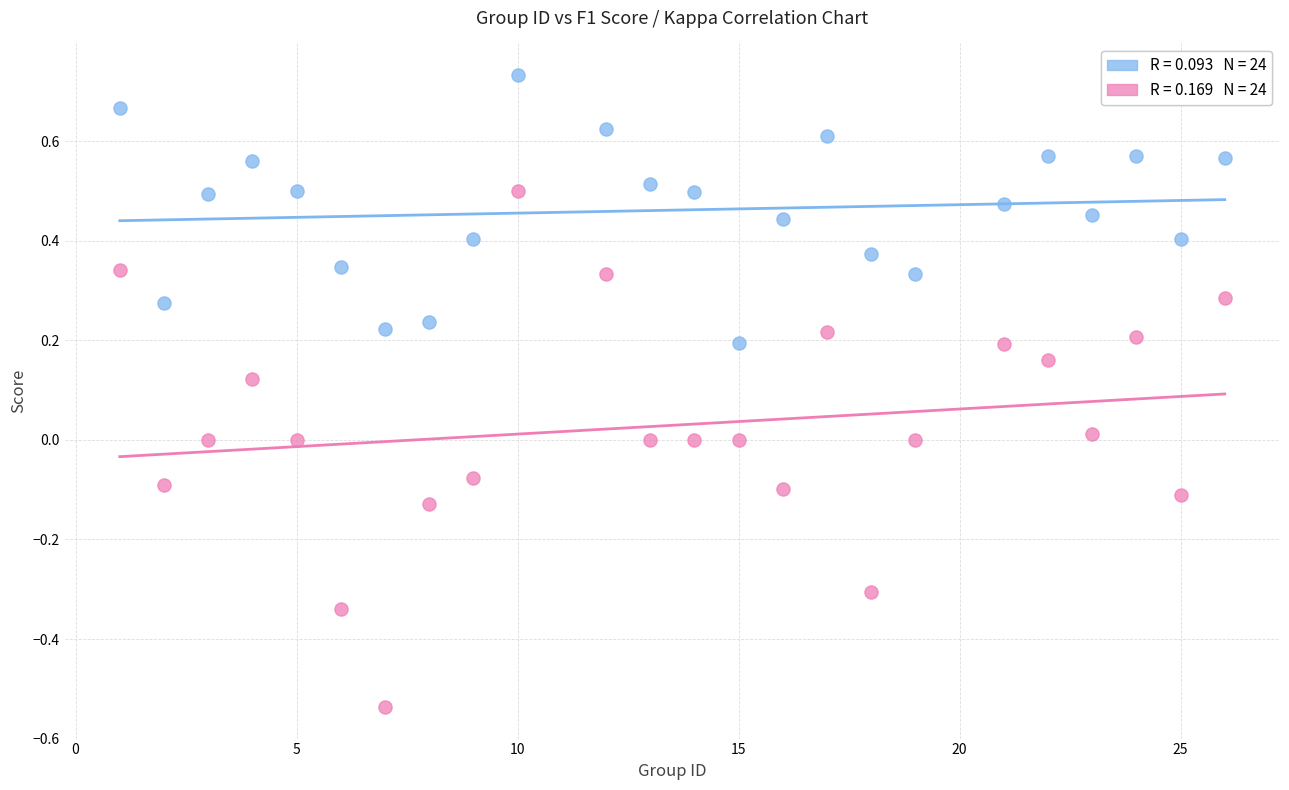

Across all data points, what is the range of X values (max minus min)?

25.0